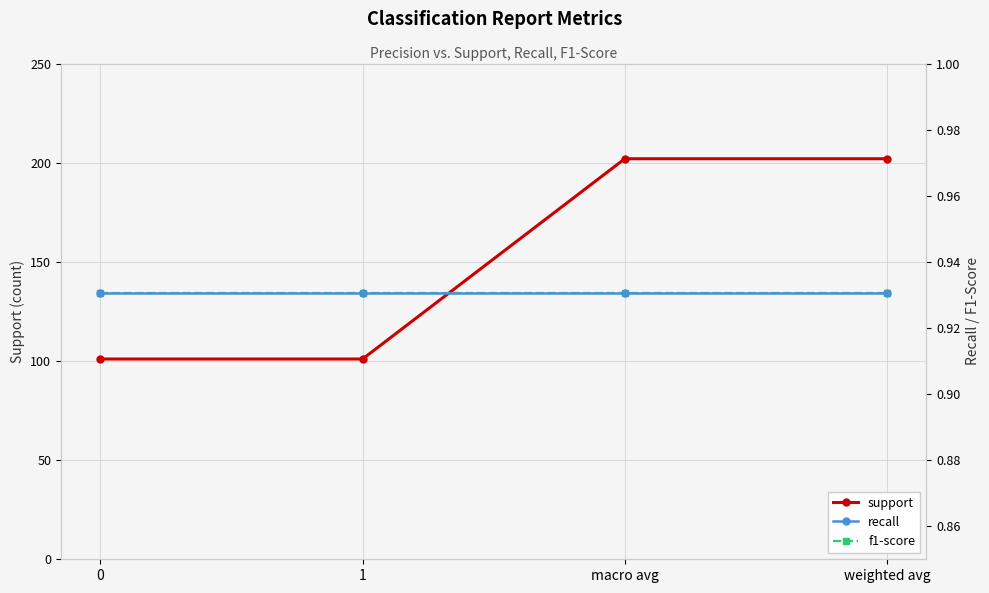

Count the support values in the range 101 to 202.

4